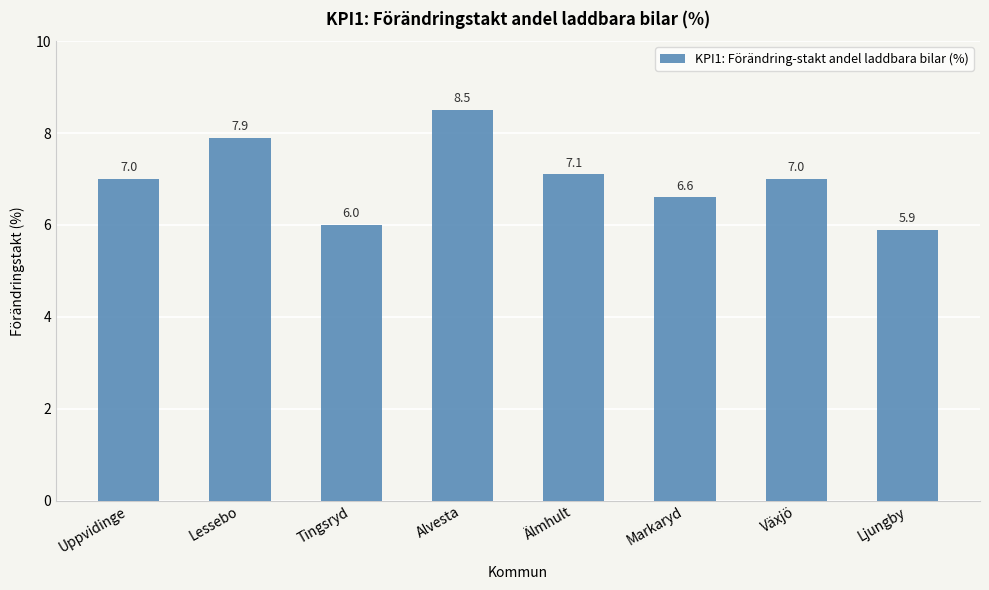

What is the label of the 3rd bar from the left?

Tingsryd